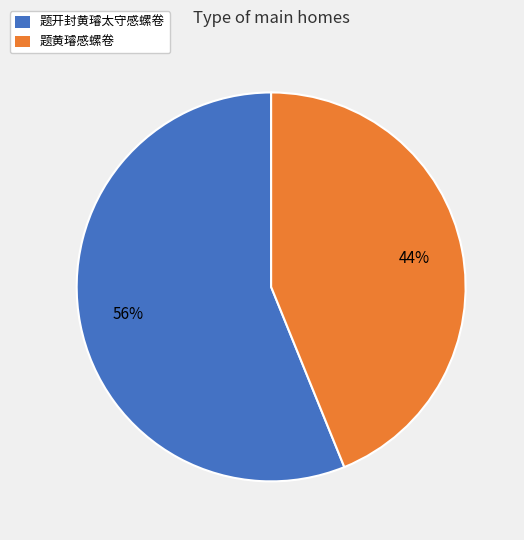

What percentage is the 题开封黄璿太守感螺卷 slice, to the nearest percent?

56%